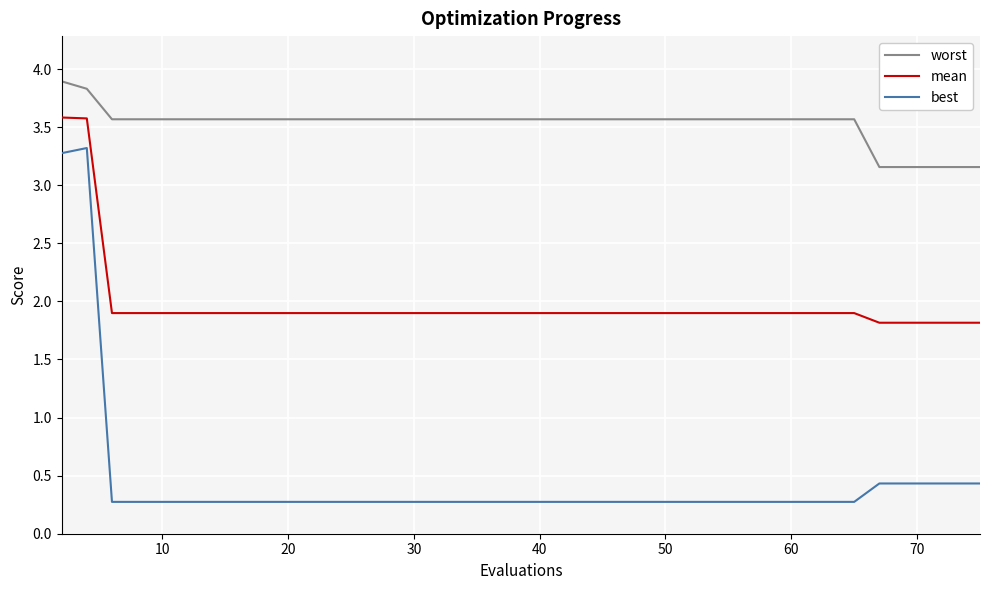

What is the difference between the second highest and minimum values in the worst series?

0.7